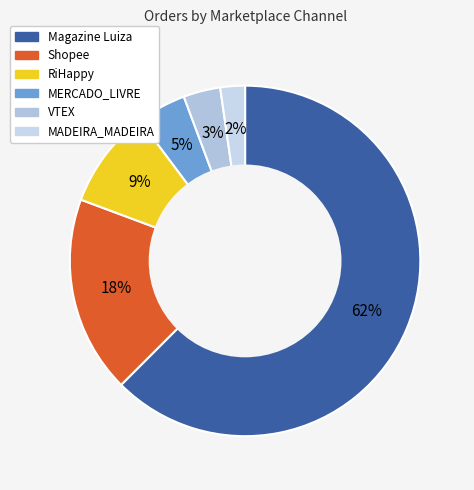

To the nearest percent, what is the combined percentage of RiHappy and Shopee?

27%